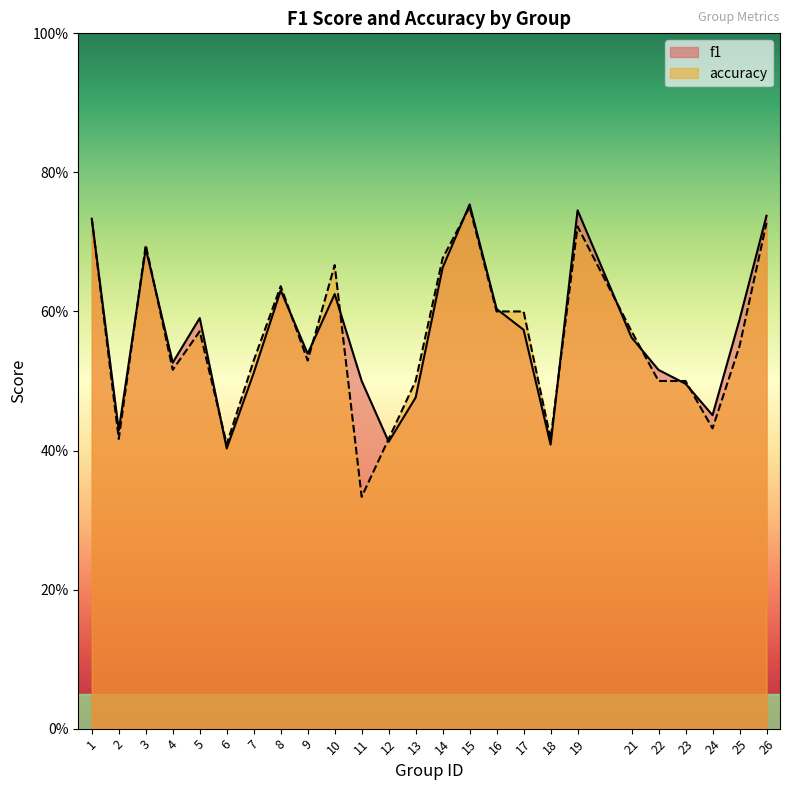

Which series has the largest range (max minus min)?

accuracy